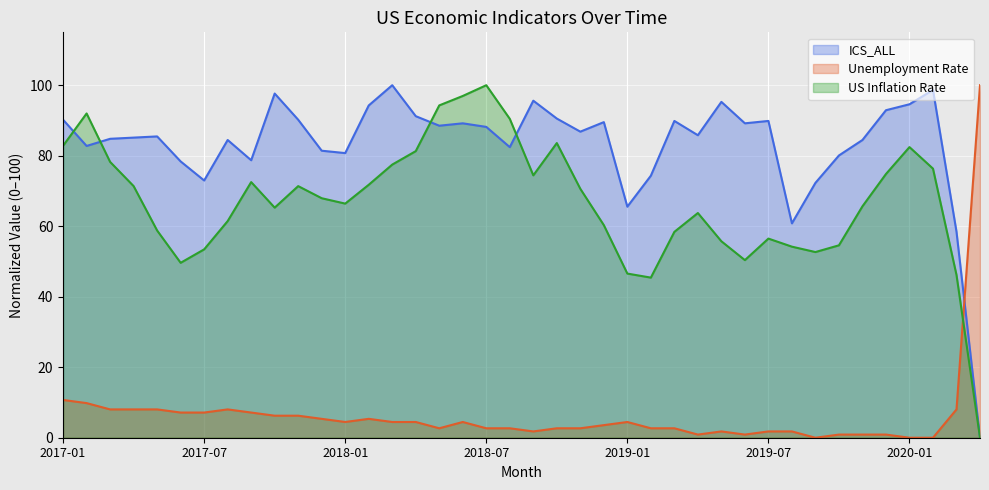

Rank the series by their maximum value, from lowest to highest.

ICS_ALL, Unemployment Rate, US Inflation Rate